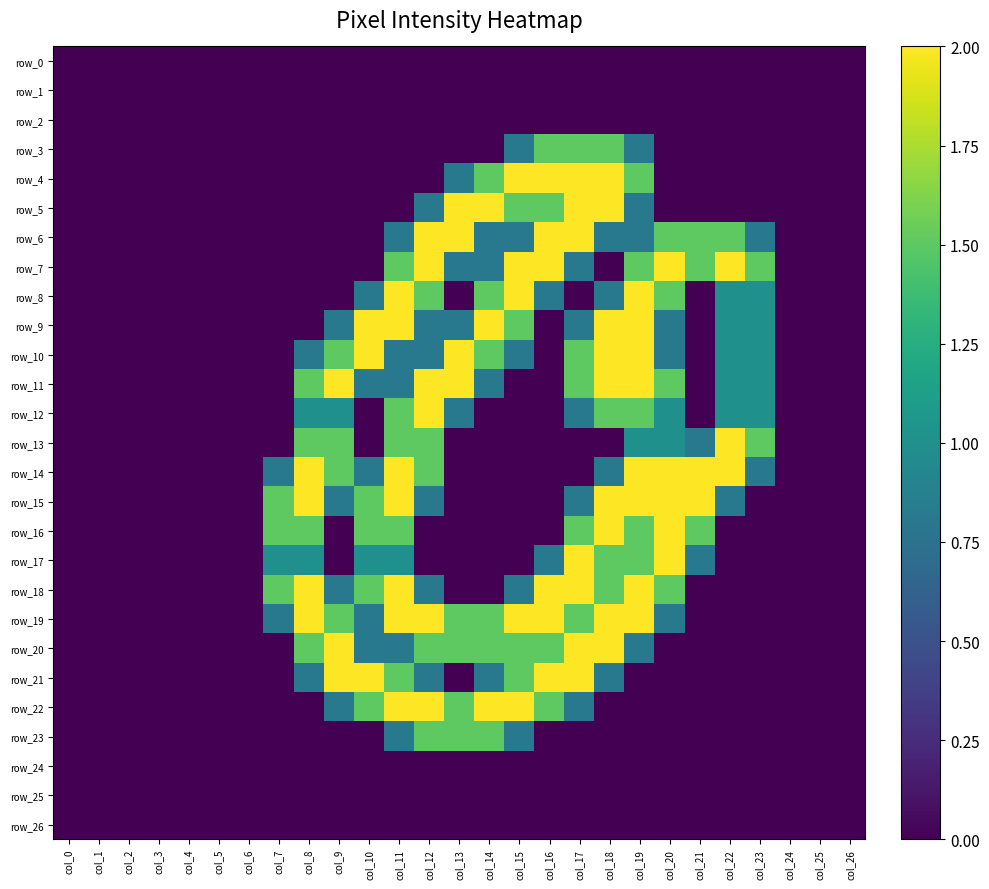

Reading left to right, list all the values displayed in this chart.

row_0: 0.0	0.0	0.0	0.0	0.0	0.0	0.0	0.0	0.0	0.0	0.0	0.0	0.0	0.0	0.0	0.0	0.0	0.0	0.0	0.0	0.0	0.0	0.0	0.0	0.0	0.0	0.0
row_1: 0.0	0.0	0.0	0.0	0.0	0.0	0.0	0.0	0.0	0.0	0.0	0.0	0.0	0.0	0.0	0.0	0.0	0.0	0.0	0.0	0.0	0.0	0.0	0.0	0.0	0.0	0.0
row_2: 0.0	0.0	0.0	0.0	0.0	0.0	0.0	0.0	0.0	0.0	0.0	0.0	0.0	0.0	0.0	0.0	0.0	0.0	0.0	0.0	0.0	0.0	0.0	0.0	0.0	0.0	0.0
row_3: 0.0	0.0	0.0	0.0	0.0	0.0	0.0	0.0	0.0	0.0	0.0	0.0	0.0	0.0	0.0	0.8	1.5	1.5	1.5	0.8	0.0	0.0	0.0	0.0	0.0	0.0	0.0
row_4: 0.0	0.0	0.0	0.0	0.0	0.0	0.0	0.0	0.0	0.0	0.0	0.0	0.0	0.8	1.5	2.0	2.0	2.0	2.0	1.5	0.0	0.0	0.0	0.0	0.0	0.0	0.0
row_5: 0.0	0.0	0.0	0.0	0.0	0.0	0.0	0.0	0.0	0.0	0.0	0.0	0.8	2.0	2.0	1.5	1.5	2.0	2.0	0.8	0.0	0.0	0.0	0.0	0.0	0.0	0.0
row_6: 0.0	0.0	0.0	0.0	0.0	0.0	0.0	0.0	0.0	0.0	0.0	0.8	2.0	2.0	0.8	0.8	2.0	2.0	0.8	0.8	1.5	1.5	1.5	0.8	0.0	0.0	0.0
row_7: 0.0	0.0	0.0	0.0	0.0	0.0	0.0	0.0	0.0	0.0	0.0	1.5	2.0	0.8	0.8	2.0	2.0	0.8	0.0	1.5	2.0	1.5	2.0	1.5	0.0	0.0	0.0
row_8: 0.0	0.0	0.0	0.0	0.0	0.0	0.0	0.0	0.0	0.0	0.8	2.0	1.5	0.0	1.5	2.0	0.8	0.0	0.8	2.0	1.5	0.0	1.0	1.0	0.0	0.0	0.0
row_9: 0.0	0.0	0.0	0.0	0.0	0.0	0.0	0.0	0.0	0.8	2.0	2.0	0.8	0.8	2.0	1.5	0.0	0.8	2.0	2.0	0.8	0.0	1.0	1.0	0.0	0.0	0.0
row_10: 0.0	0.0	0.0	0.0	0.0	0.0	0.0	0.0	0.8	1.5	2.0	0.8	0.8	2.0	1.5	0.8	0.0	1.5	2.0	2.0	0.8	0.0	1.0	1.0	0.0	0.0	0.0
row_11: 0.0	0.0	0.0	0.0	0.0	0.0	0.0	0.0	1.5	2.0	0.8	0.8	2.0	2.0	0.8	0.0	0.0	1.5	2.0	2.0	1.5	0.0	1.0	1.0	0.0	0.0	0.0
row_12: 0.0	0.0	0.0	0.0	0.0	0.0	0.0	0.0	1.0	1.0	0.0	1.5	2.0	0.8	0.0	0.0	0.0	0.8	1.5	1.5	1.0	0.0	1.0	1.0	0.0	0.0	0.0
row_13: 0.0	0.0	0.0	0.0	0.0	0.0	0.0	0.0	1.5	1.5	0.0	1.5	1.5	0.0	0.0	0.0	0.0	0.0	0.0	1.0	1.0	0.8	2.0	1.5	0.0	0.0	0.0
row_14: 0.0	0.0	0.0	0.0	0.0	0.0	0.0	0.8	2.0	1.5	0.8	2.0	1.5	0.0	0.0	0.0	0.0	0.0	0.8	2.0	2.0	2.0	2.0	0.8	0.0	0.0	0.0
row_15: 0.0	0.0	0.0	0.0	0.0	0.0	0.0	1.5	2.0	0.8	1.5	2.0	0.8	0.0	0.0	0.0	0.0	0.8	2.0	2.0	2.0	2.0	0.8	0.0	0.0	0.0	0.0
row_16: 0.0	0.0	0.0	0.0	0.0	0.0	0.0	1.5	1.5	0.0	1.5	1.5	0.0	0.0	0.0	0.0	0.0	1.5	2.0	1.5	2.0	1.5	0.0	0.0	0.0	0.0	0.0
row_17: 0.0	0.0	0.0	0.0	0.0	0.0	0.0	1.0	1.0	0.0	1.0	1.0	0.0	0.0	0.0	0.0	0.8	2.0	1.5	1.5	2.0	0.8	0.0	0.0	0.0	0.0	0.0
row_18: 0.0	0.0	0.0	0.0	0.0	0.0	0.0	1.5	2.0	0.8	1.5	2.0	0.8	0.0	0.0	0.8	2.0	2.0	1.5	2.0	1.5	0.0	0.0	0.0	0.0	0.0	0.0
row_19: 0.0	0.0	0.0	0.0	0.0	0.0	0.0	0.8	2.0	1.5	0.8	2.0	2.0	1.5	1.5	2.0	2.0	1.5	2.0	2.0	0.8	0.0	0.0	0.0	0.0	0.0	0.0
row_20: 0.0	0.0	0.0	0.0	0.0	0.0	0.0	0.0	1.5	2.0	0.8	0.8	1.5	1.5	1.5	1.5	1.5	2.0	2.0	0.8	0.0	0.0	0.0	0.0	0.0	0.0	0.0
row_21: 0.0	0.0	0.0	0.0	0.0	0.0	0.0	0.0	0.8	2.0	2.0	1.5	0.8	0.0	0.8	1.5	2.0	2.0	0.8	0.0	0.0	0.0	0.0	0.0	0.0	0.0	0.0
row_22: 0.0	0.0	0.0	0.0	0.0	0.0	0.0	0.0	0.0	0.8	1.5	2.0	2.0	1.5	2.0	2.0	1.5	0.8	0.0	0.0	0.0	0.0	0.0	0.0	0.0	0.0	0.0
row_23: 0.0	0.0	0.0	0.0	0.0	0.0	0.0	0.0	0.0	0.0	0.0	0.8	1.5	1.5	1.5	0.8	0.0	0.0	0.0	0.0	0.0	0.0	0.0	0.0	0.0	0.0	0.0
row_24: 0.0	0.0	0.0	0.0	0.0	0.0	0.0	0.0	0.0	0.0	0.0	0.0	0.0	0.0	0.0	0.0	0.0	0.0	0.0	0.0	0.0	0.0	0.0	0.0	0.0	0.0	0.0
row_25: 0.0	0.0	0.0	0.0	0.0	0.0	0.0	0.0	0.0	0.0	0.0	0.0	0.0	0.0	0.0	0.0	0.0	0.0	0.0	0.0	0.0	0.0	0.0	0.0	0.0	0.0	0.0
row_26: 0.0	0.0	0.0	0.0	0.0	0.0	0.0	0.0	0.0	0.0	0.0	0.0	0.0	0.0	0.0	0.0	0.0	0.0	0.0	0.0	0.0	0.0	0.0	0.0	0.0	0.0	0.0